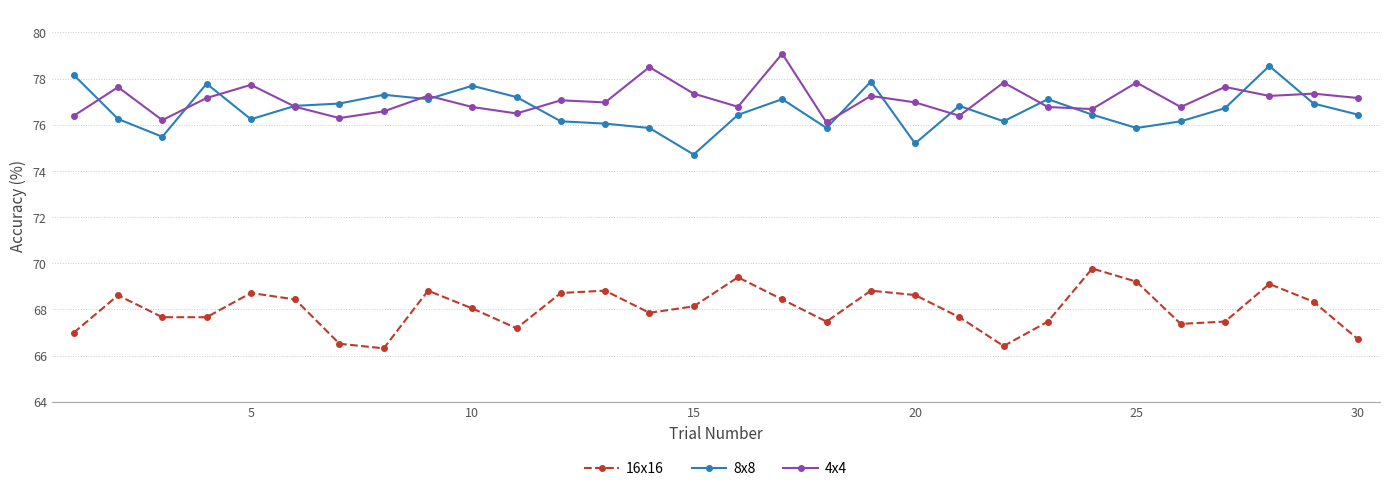

What is the minimum value shown in the chart?

66.3